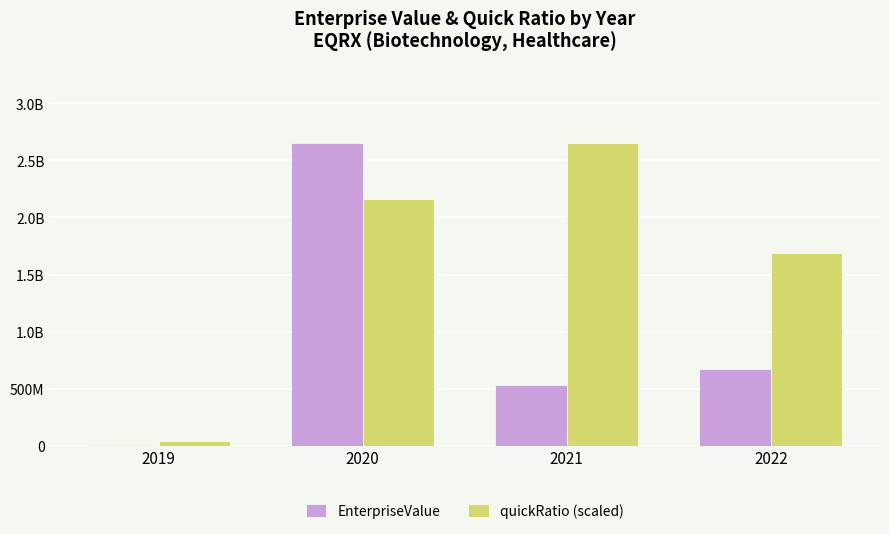

What are all the series names shown in the legend?

EnterpriseValue, quickRatio (scaled)